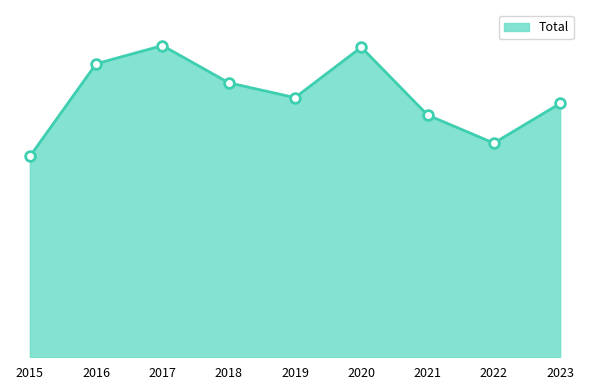

Is this an area chart (filled region under the line)?

Yes